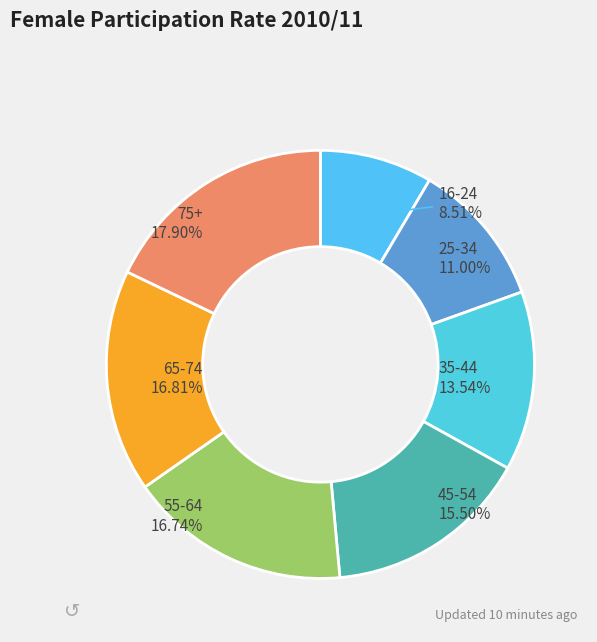

True or false: 65-74 accounts for 17% of the total.

True